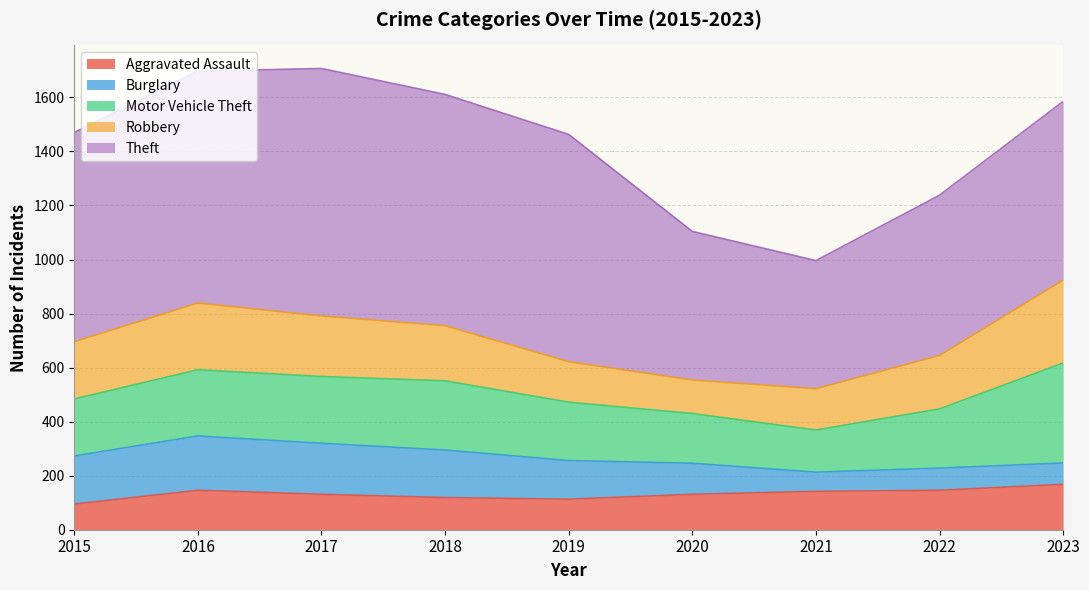

At which category does the chart reach its minimum across all series?

2021